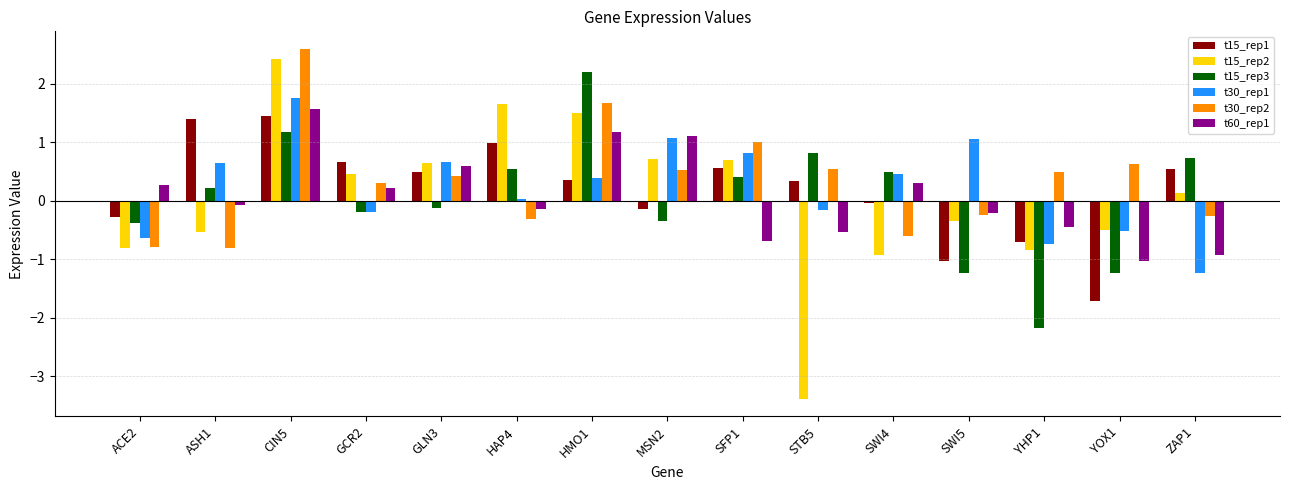

What position from the left is STB5?

10